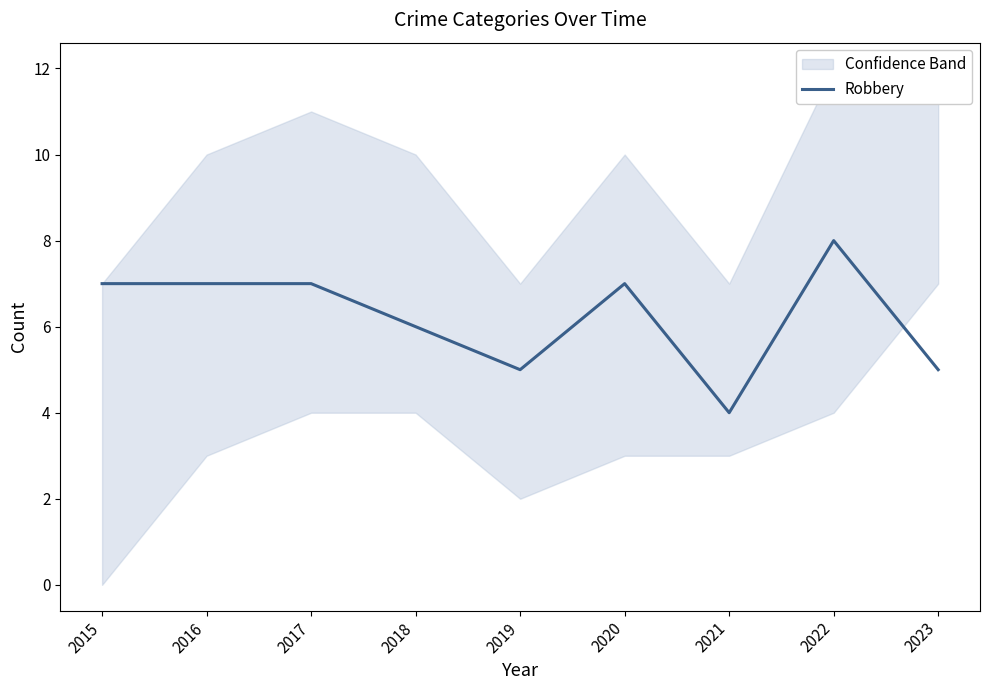

Does the chart display data point markers on the line(s)?

No